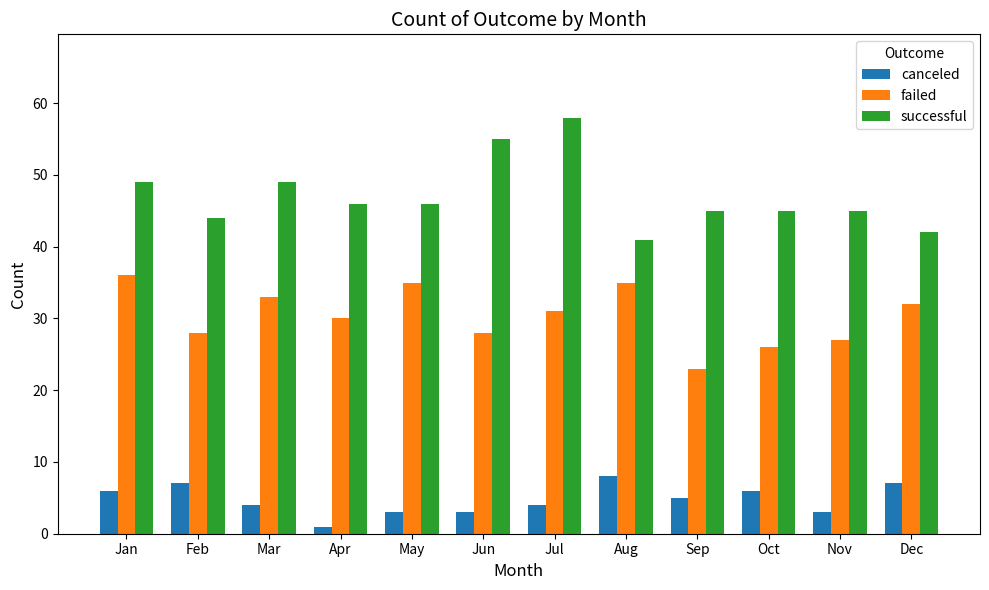

Which series has the largest total across all categories?

successful